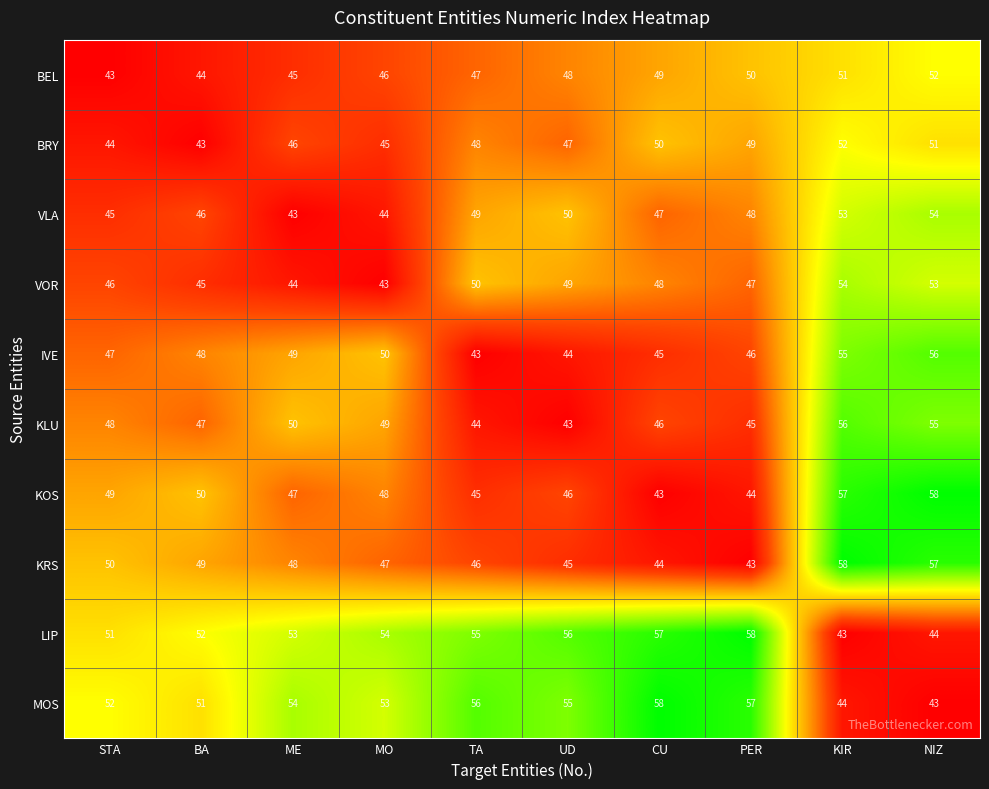

What is the spread (max minus min) of values at KIR?

15